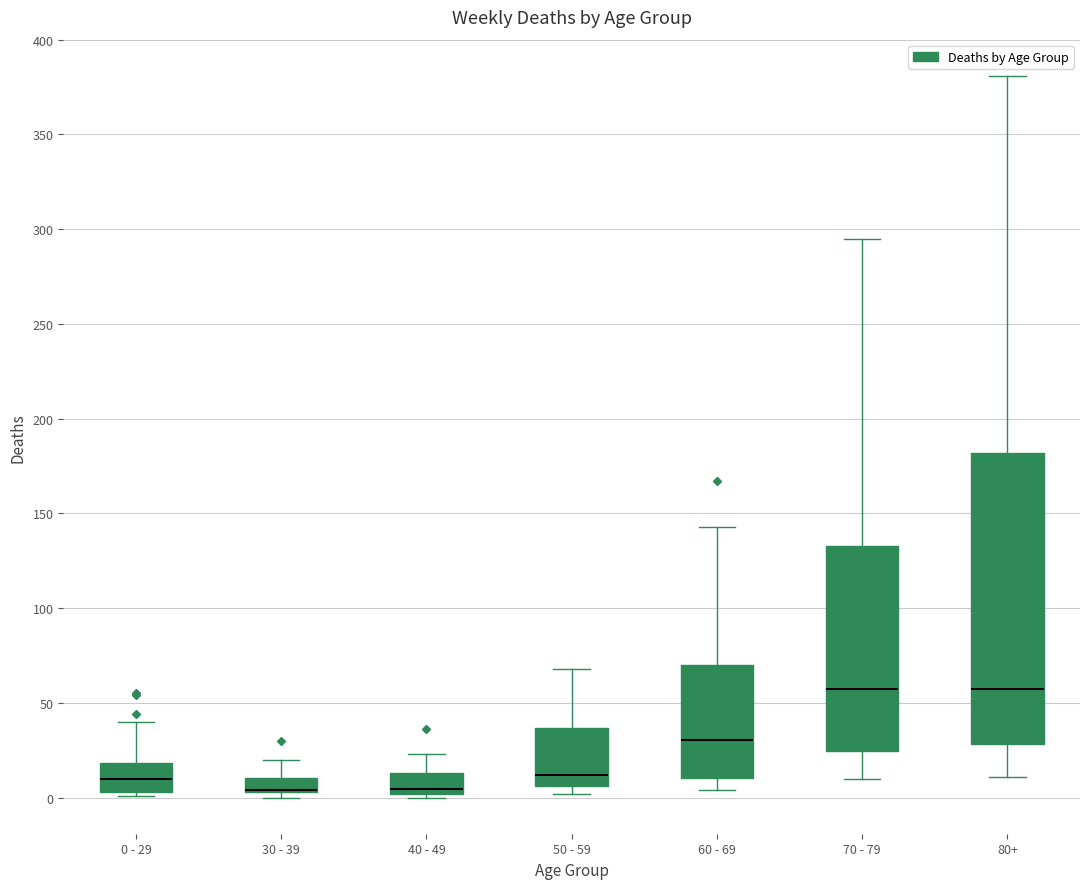

Reading left to right, read every box against the y-axis: the position of its median line, the range the box covers, and the ends of its whiskers. The values are not printed on the chart, so give them approximately, as read against the axis.

0 - 29: median 10, box 5 to 20, whiskers 0 to 40
30 - 39: median 5 (drawn on the box's lower edge), box 5 to 10, whiskers 0 to 20
40 - 49: median 5, box 0 to 15, whiskers 0 (just below the box's lower edge) to 25
50 - 59: median 10, box 5 to 35, whiskers 0 to 70
60 - 69: median 30, box 10 to 70, whiskers 5 to 145
70 - 79: median 60, box 25 to 135, whiskers 10 to 295
80+: median 60, box 30 to 180, whiskers 10 to 380